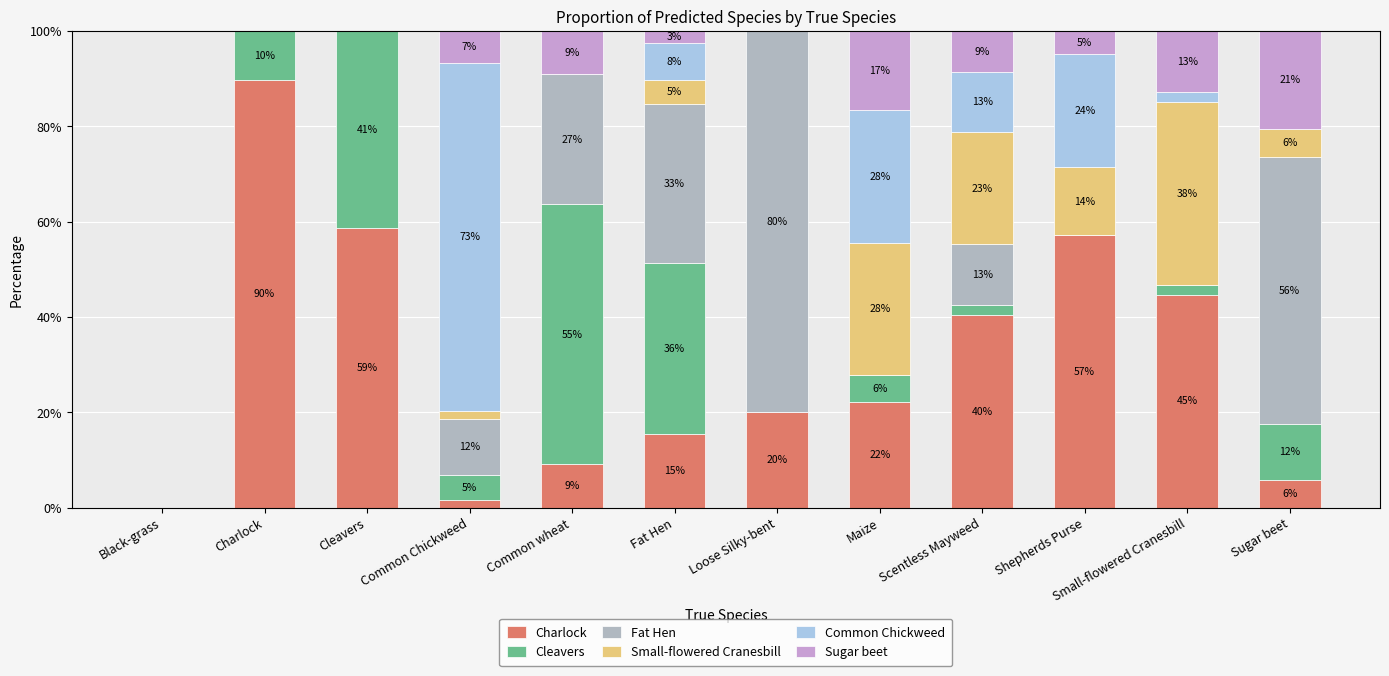

Does the chart contain stacked bars?

Yes